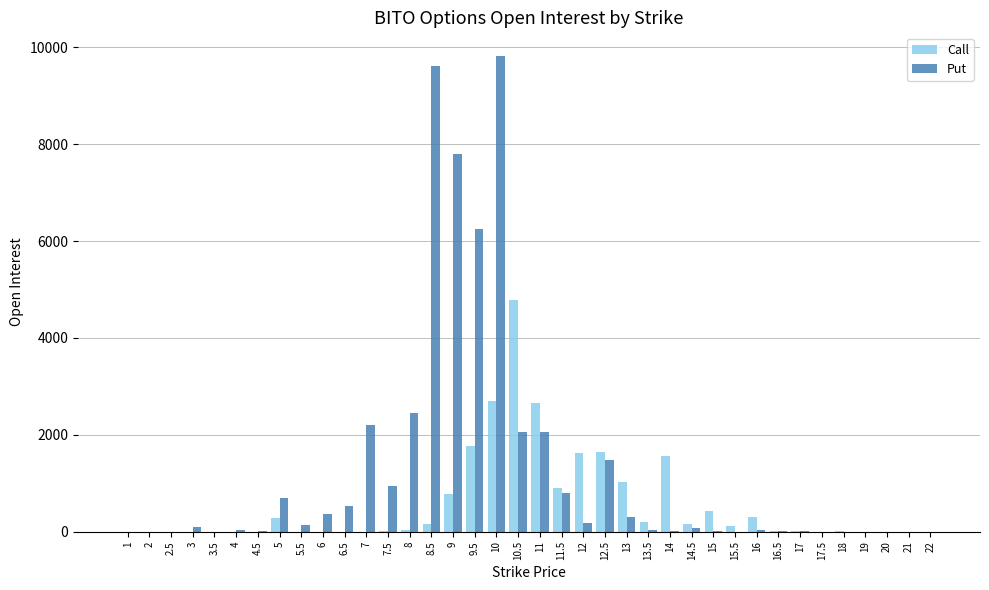

Is the value of Call at 10 greater than the value of Put at 22?

Yes